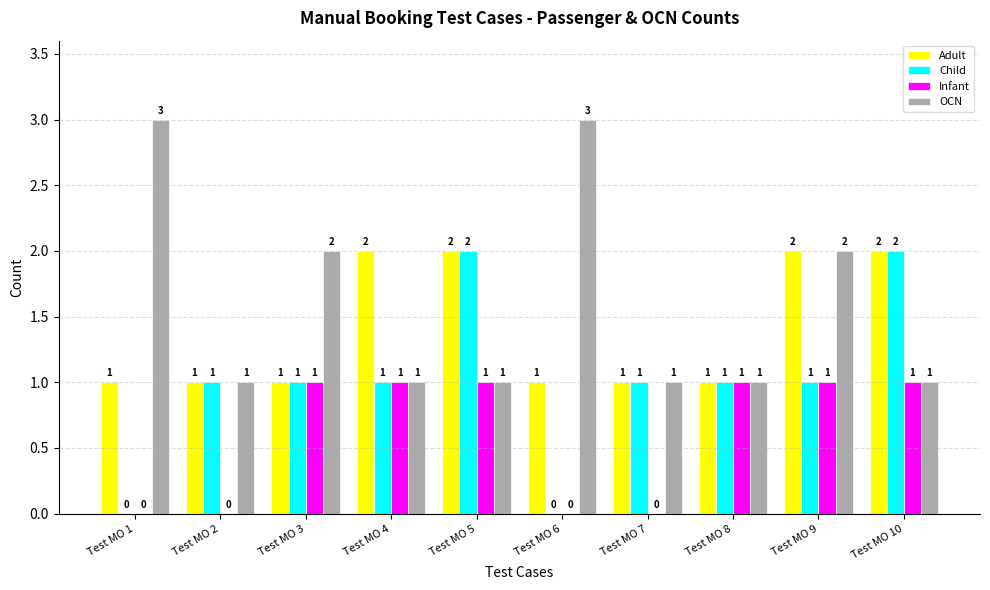

What are all the series names shown in the legend?

Adult, Child, Infant, OCN